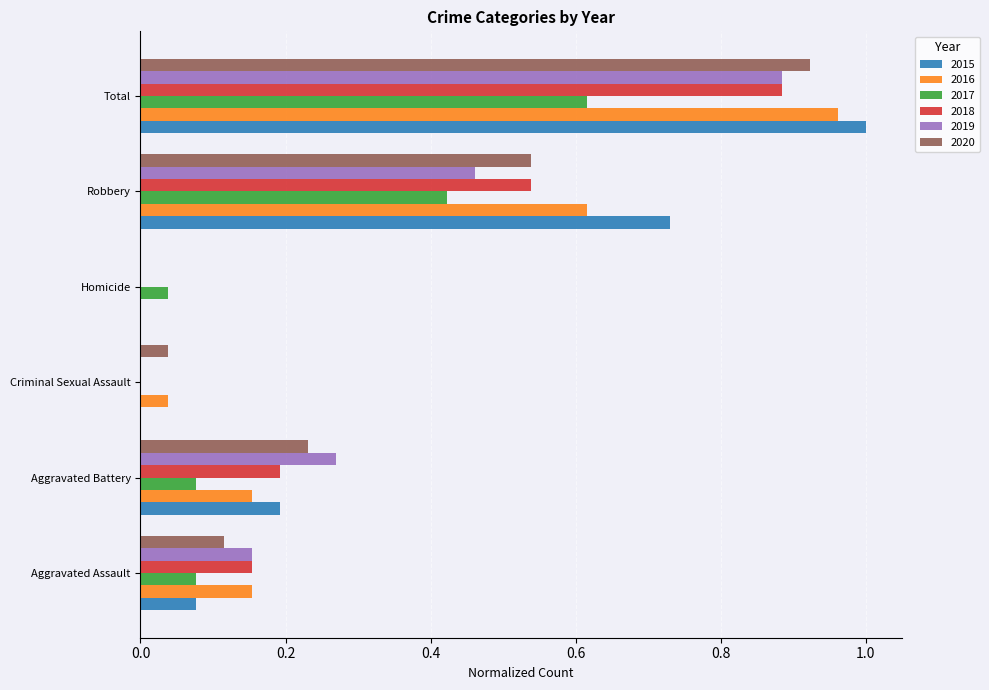

What is the sum of all 2017 values?

1.2